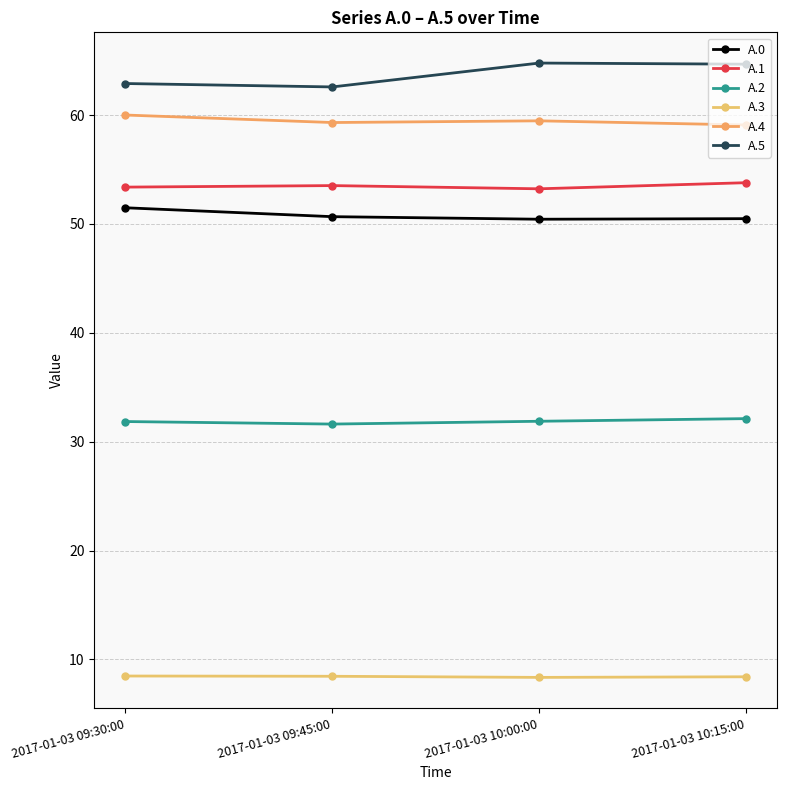

Reading left to right, list all the values displayed in this chart.

A.0: 2017-01-03 09:30:00=51.5	2017-01-03 09:45:00=50.7	2017-01-03 10:00:00=50.4	2017-01-03 10:15:00=50.5
A.1: 2017-01-03 09:30:00=53.4	2017-01-03 09:45:00=53.5	2017-01-03 10:00:00=53.2	2017-01-03 10:15:00=53.8
A.2: 2017-01-03 09:30:00=31.8	2017-01-03 09:45:00=31.6	2017-01-03 10:00:00=31.9	2017-01-03 10:15:00=32.1
A.3: 2017-01-03 09:30:00=8.5	2017-01-03 09:45:00=8.5	2017-01-03 10:00:00=8.3	2017-01-03 10:15:00=8.4
A.4: 2017-01-03 09:30:00=60.0	2017-01-03 09:45:00=59.3	2017-01-03 10:00:00=59.5	2017-01-03 10:15:00=59.1
A.5: 2017-01-03 09:30:00=62.9	2017-01-03 09:45:00=62.6	2017-01-03 10:00:00=64.8	2017-01-03 10:15:00=64.7